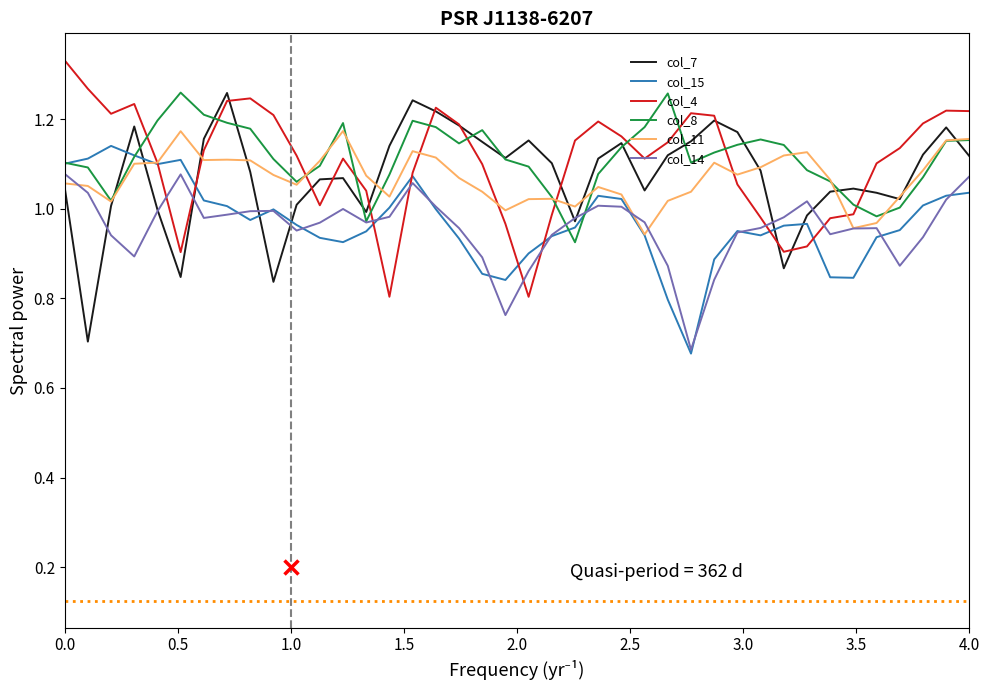

True or false: col_4 and col_15 cross at least once.

True